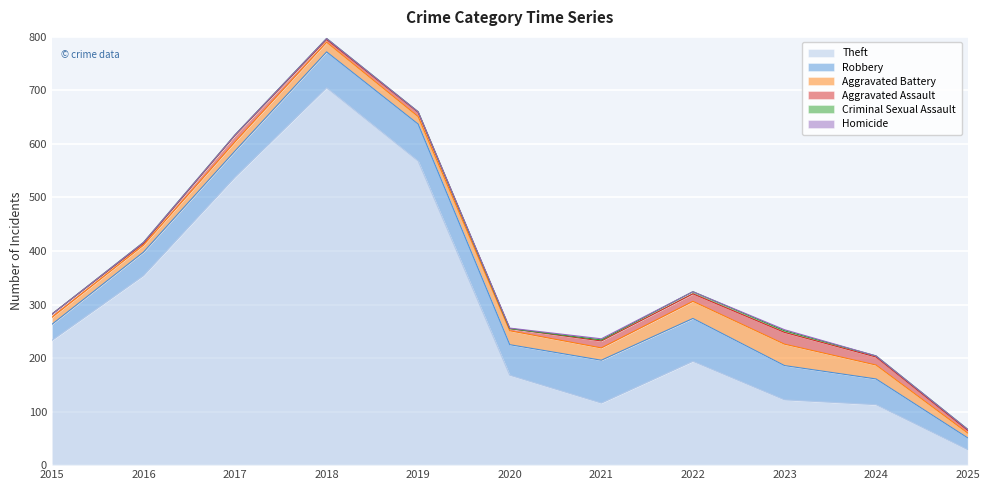

At how many categories does at least one series exceed 38?

10